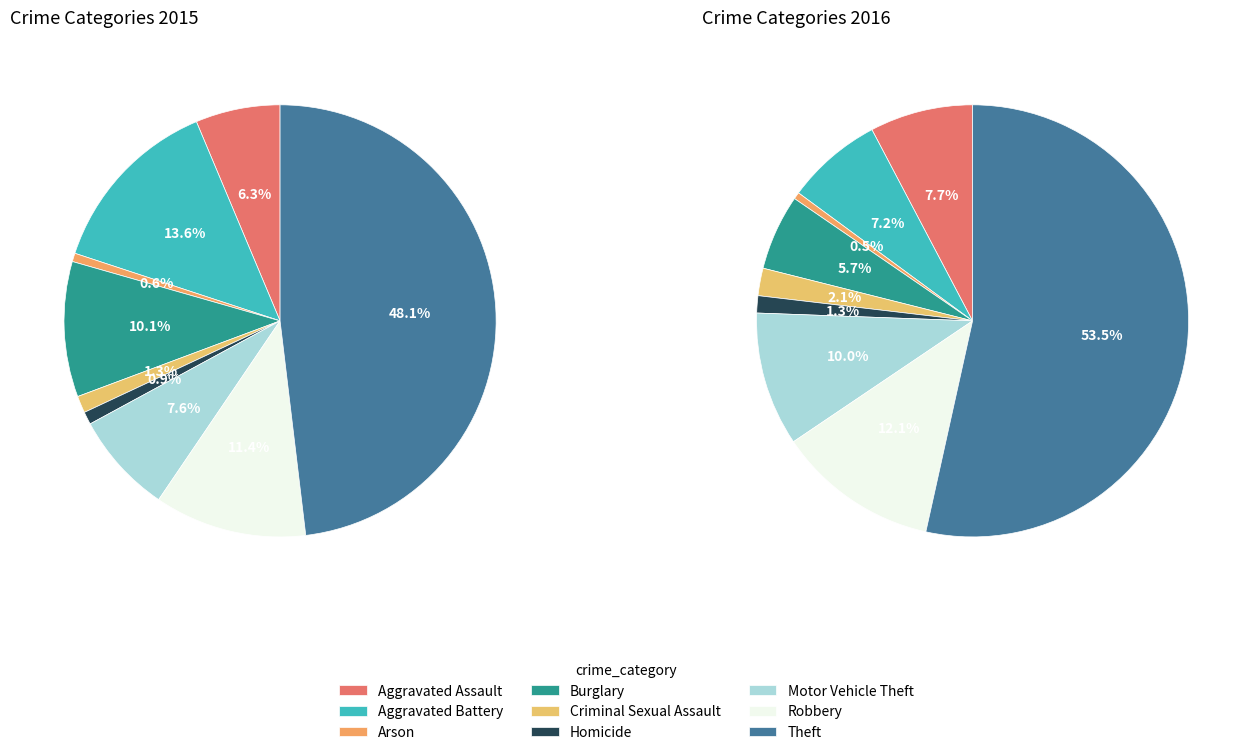

To the nearest percent, what percentage of the pie is Burglary?

10%